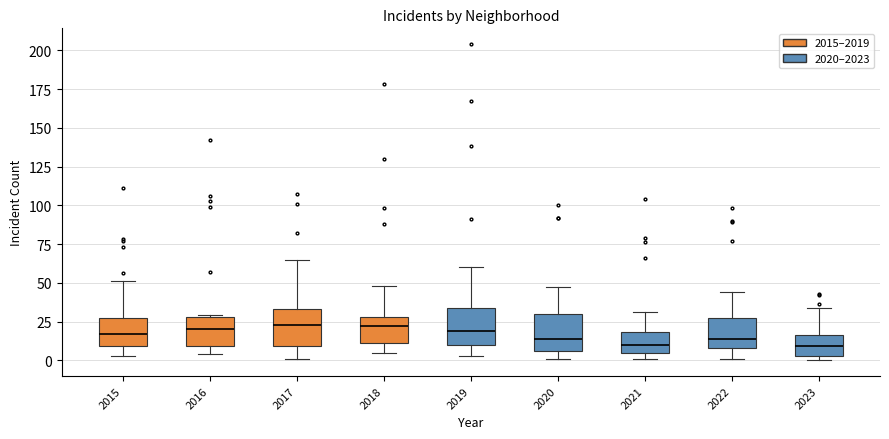

Reading left to right, read every box against the y-axis: the position of its median line, the range the box covers, and the ends of its whiskers. The values are not printed on the chart, so give them approximately, as read against the axis.

2015: median 15, box 10 to 25, whiskers 5 to 50
2016: median 20, box 10 to 30, whiskers 5 to 30
2017: median 25, box 10 to 35, whiskers 0 to 65
2018: median 20, box 10 to 30, whiskers 5 to 50
2019: median 20, box 10 to 35, whiskers 5 to 60
2020: median 15, box 5 to 30, whiskers 0 to 45
2021: median 10, box 5 to 20, whiskers 0 to 30
2022: median 15, box 10 to 25, whiskers 0 to 45
2023: median 10, box 5 to 15, whiskers 0 to 35